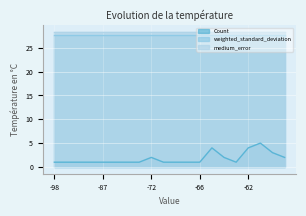

Reading right to left, what are all the values shown in this chart?

Count: -59=2.0	-60=3.0	-61=5.0	-62=4.0	-63=1.0	-64=2.0	-65=4.0	-66=1.0	-68=1.0	-69=1.0	-71=1.0	-72=2.0	-77=1.0	-81=1.0	-82=1.0	-87=1.0	-93=1.0	-94=1.0	-97=1.0	-98=1.0
weighted_standard_deviation: -59=27.6	-60=27.6	-61=27.6	-62=27.6	-63=27.6	-64=27.6	-65=27.6	-66=27.6	-68=27.6	-69=27.6	-71=27.6	-72=27.6	-77=27.6	-81=27.6	-82=27.6	-87=27.6	-93=27.6	-94=27.6	-97=27.6	-98=27.6
medium_error: -59=28.4	-60=28.4	-61=28.4	-62=28.4	-63=28.4	-64=28.4	-65=28.4	-66=28.4	-68=28.4	-69=28.4	-71=28.4	-72=28.4	-77=28.4	-81=28.4	-82=28.4	-87=28.4	-93=28.4	-94=28.4	-97=28.4	-98=28.4